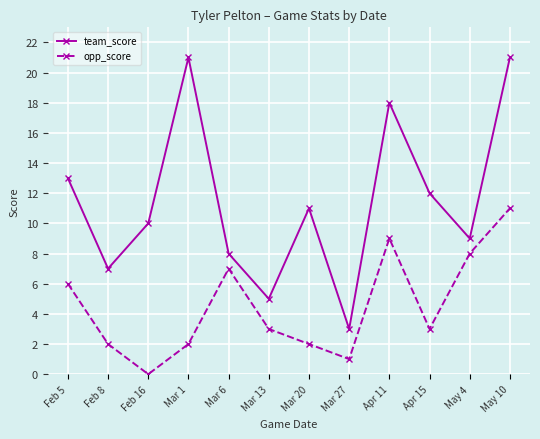

Which series has the widest spread of values?

team_score